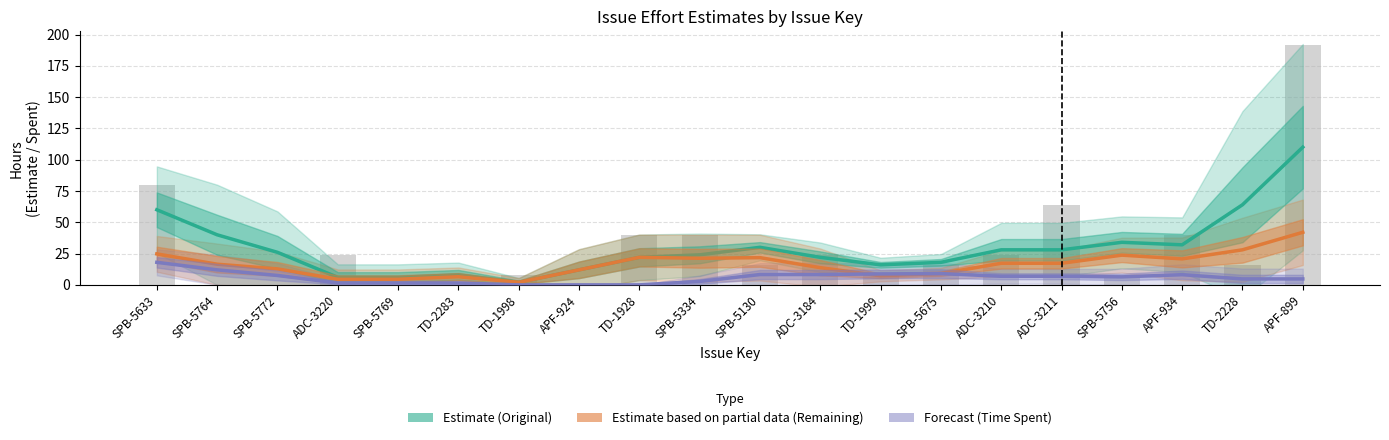

True or false: Original Estimate Trend has a value of 50.5 at APF-934.

False